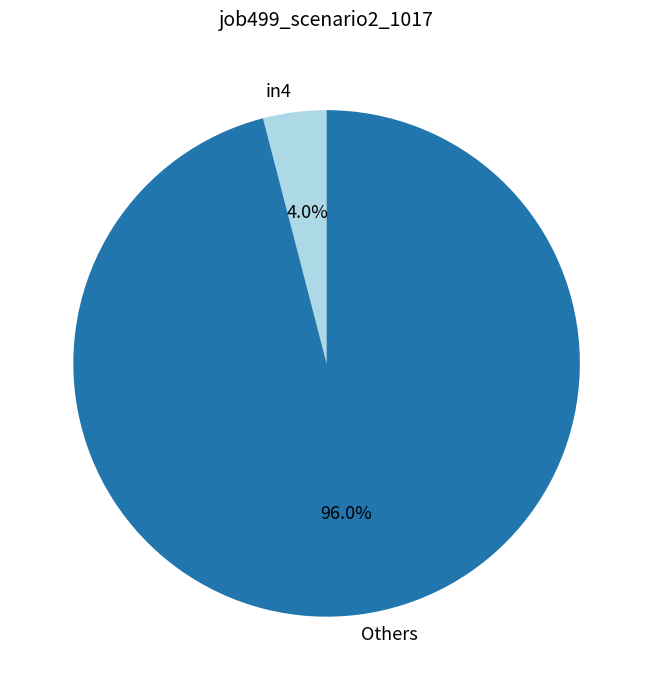

Rank the categories by value from highest to lowest.

Others, in4